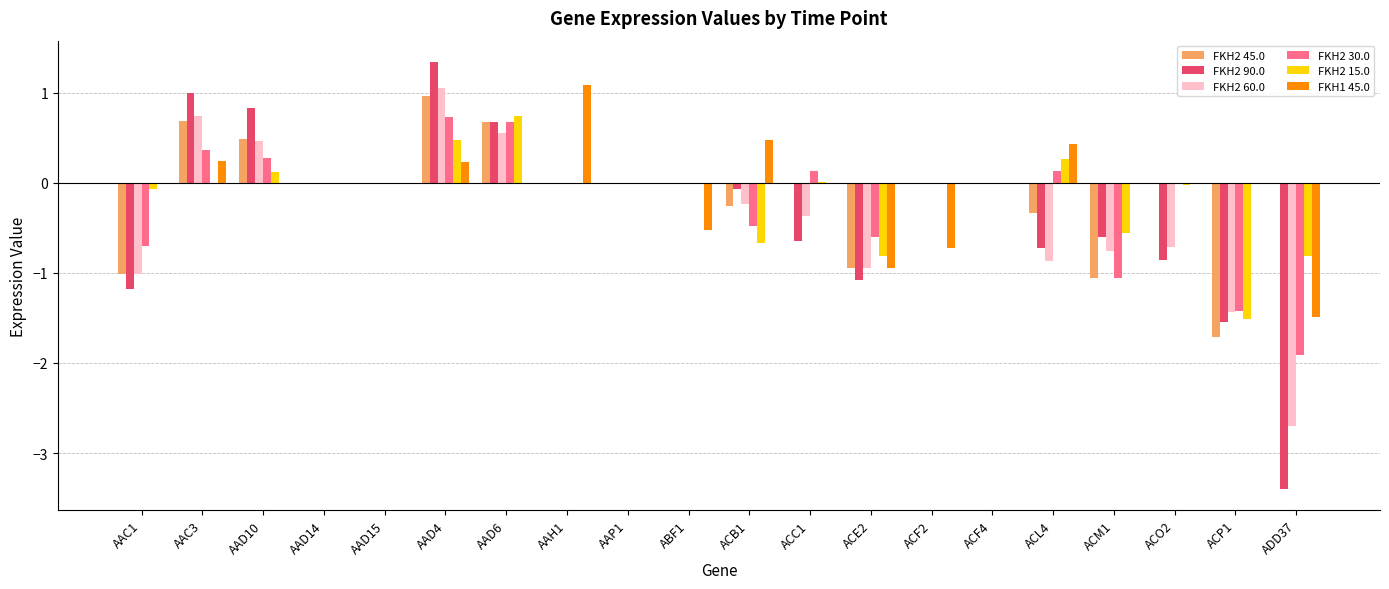

What are all the series names shown in the legend?

FKH2 45.0, FKH2 90.0, FKH2 60.0, FKH2 30.0, FKH2 15.0, FKH1 45.0